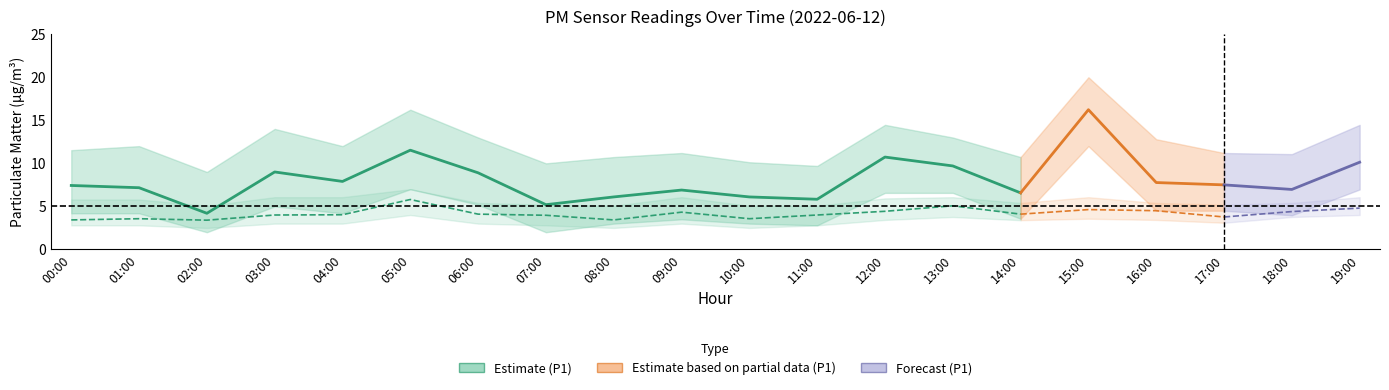

Between 19:00 and 07:00, which is larger?

19:00